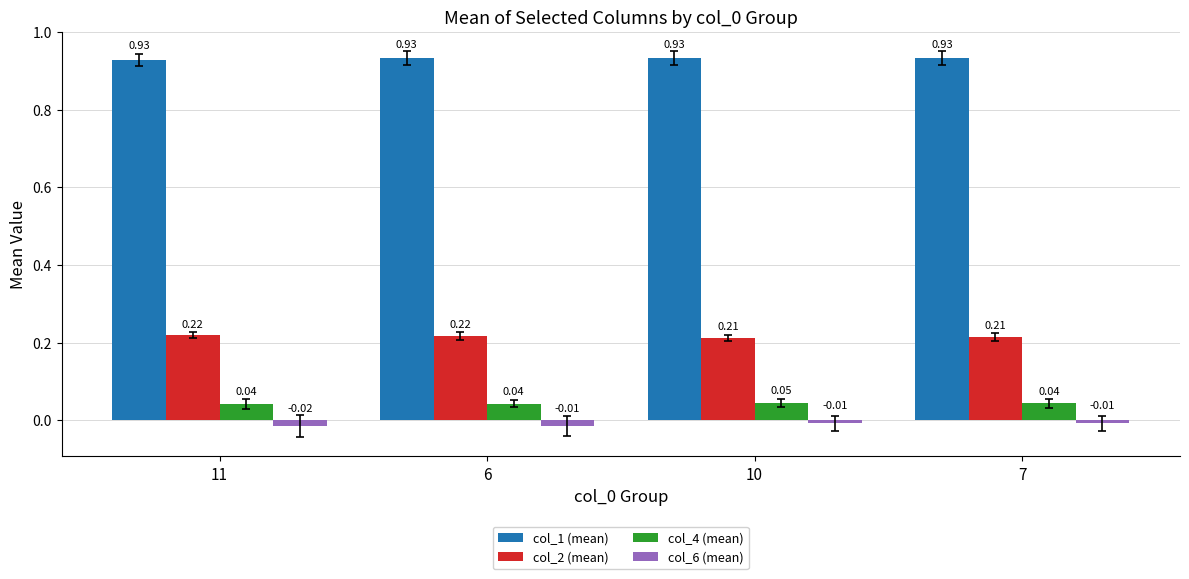

What is the label of the 1st bar from the left?

11